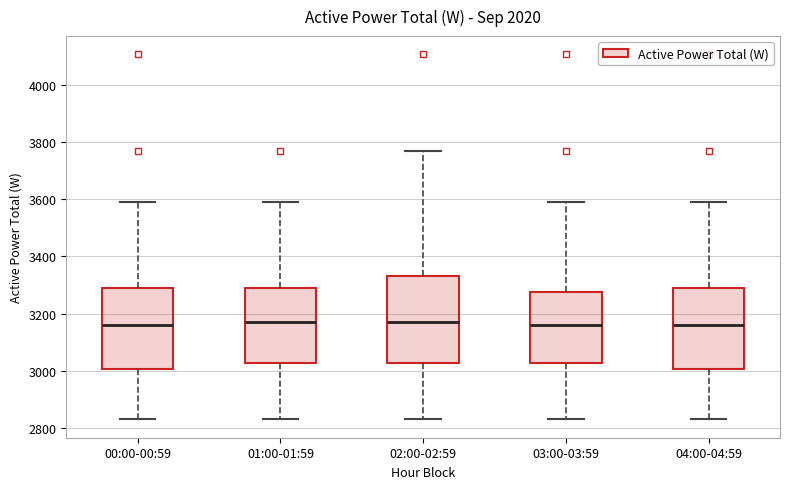

Reading left to right, read every box against the y-axis: the position of its median line, the range the box covers, and the ends of its whiskers. The values are not printed on the chart, so give them approximately, as read against the axis.

00:00-00:59: median 3160, box 3000 to 3280, whiskers 2820 to 3600
01:00-01:59: median 3180, box 3020 to 3280, whiskers 2820 to 3600
02:00-02:59: median 3180, box 3020 to 3340, whiskers 2820 to 3760
03:00-03:59: median 3160, box 3020 to 3280, whiskers 2820 to 3600
04:00-04:59: median 3160, box 3000 to 3280, whiskers 2820 to 3600